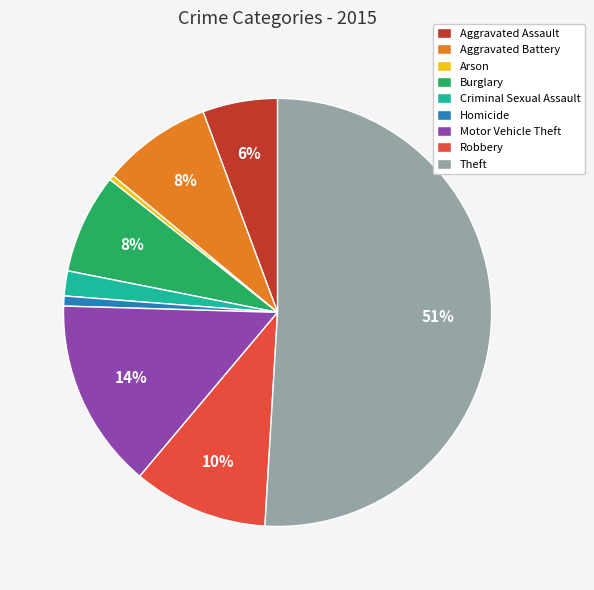

Combined, do Motor Vehicle Theft and Aggravated Battery account for over 50%?

No